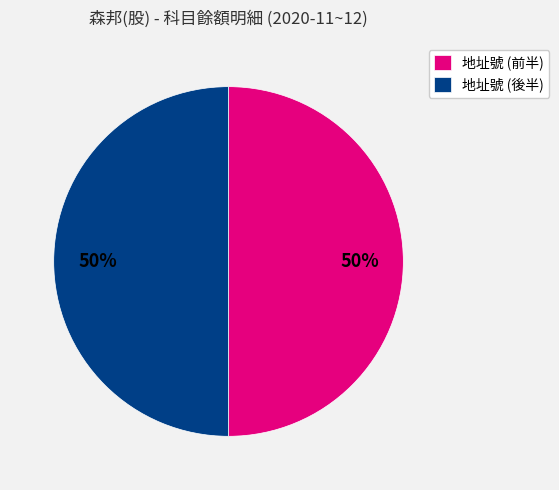

To the nearest percent, what percentage of the pie is 地址號 (後半)?

50%